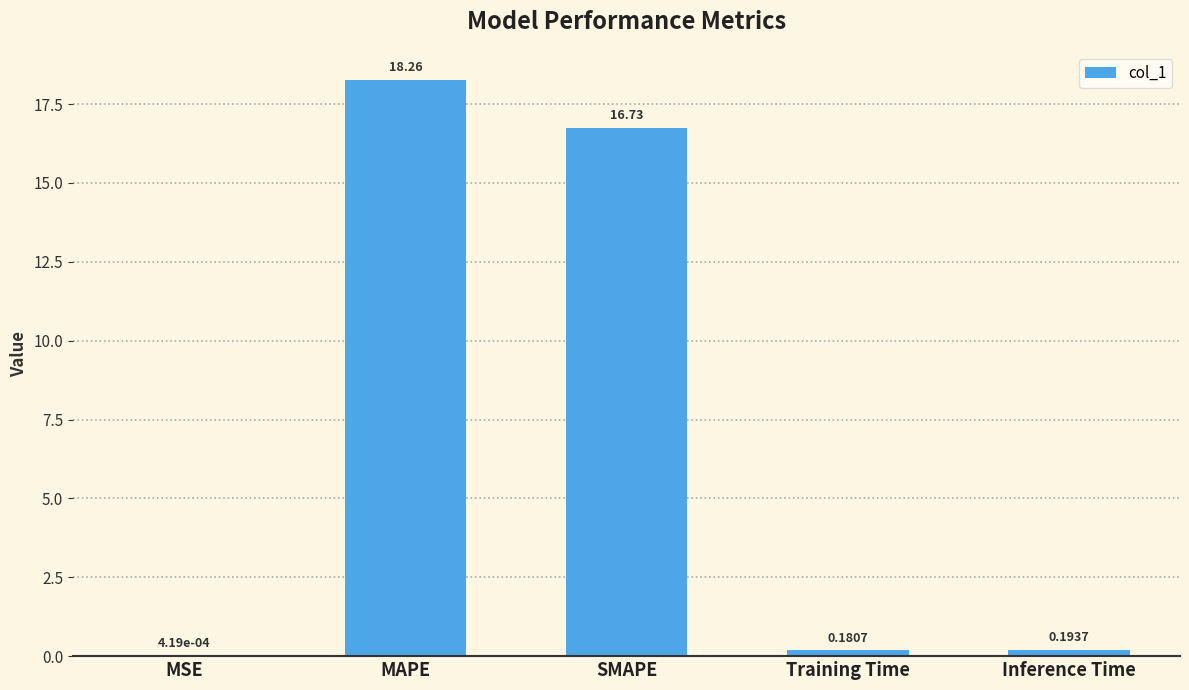

Is it true that the value at SMAPE is 16.7?

True